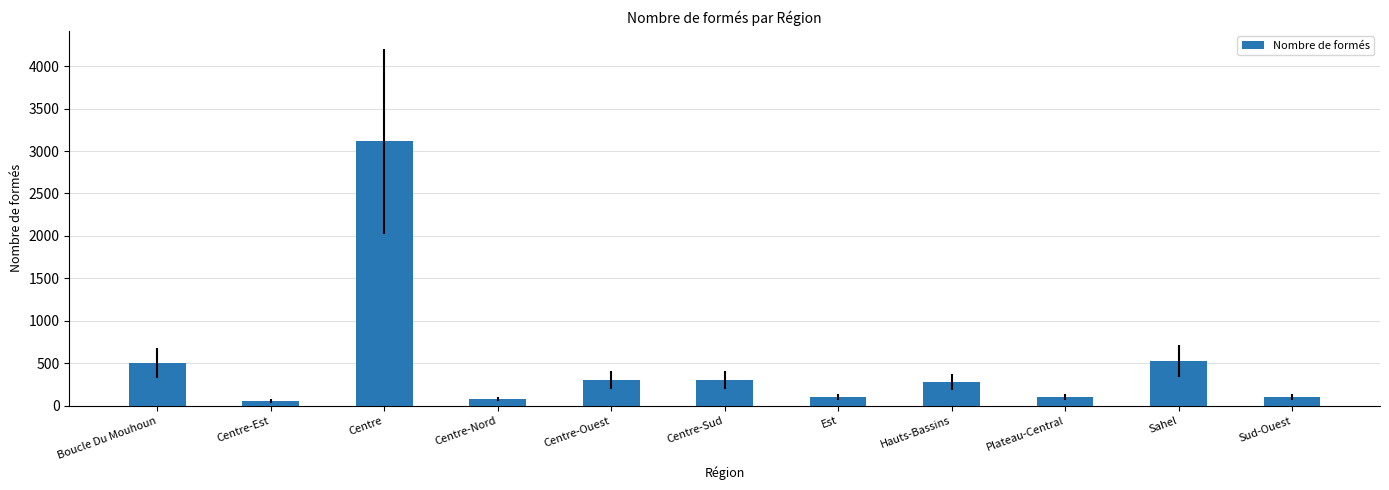

What is the maximum value shown in the chart?

3115